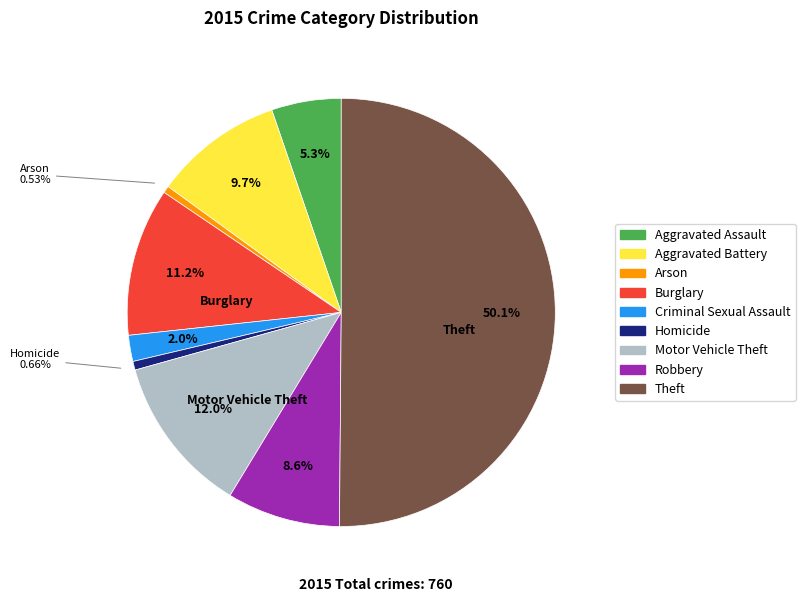

To the nearest percent, what is the average slice percentage?

11%